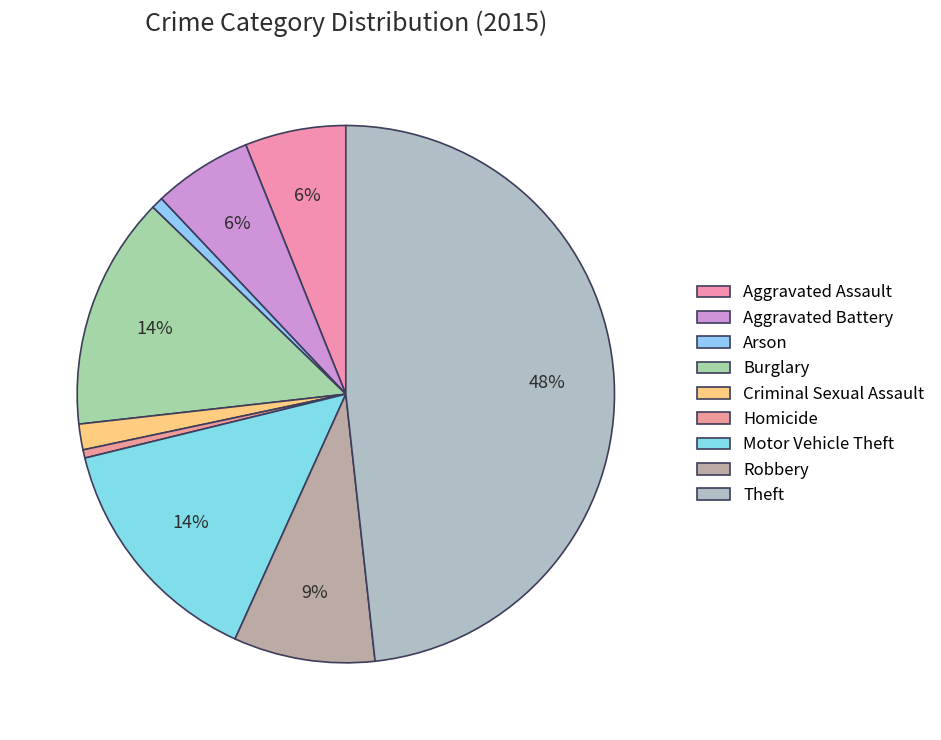

How many segments does this pie chart have?

9